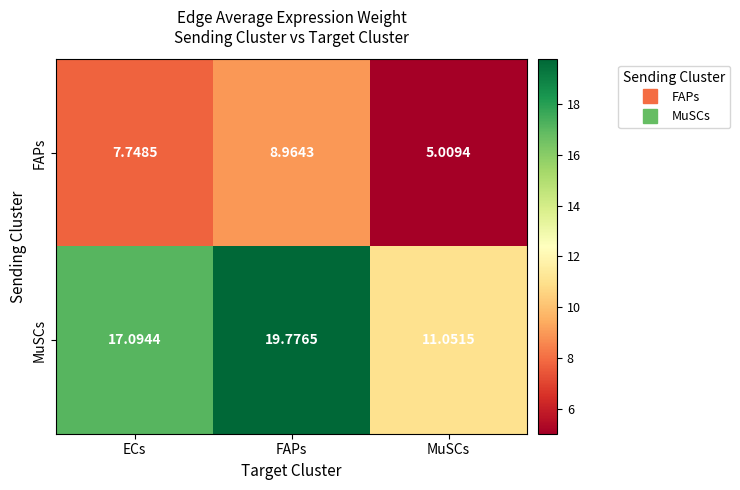

Where does the MuSCs series first go above 17?

ECs